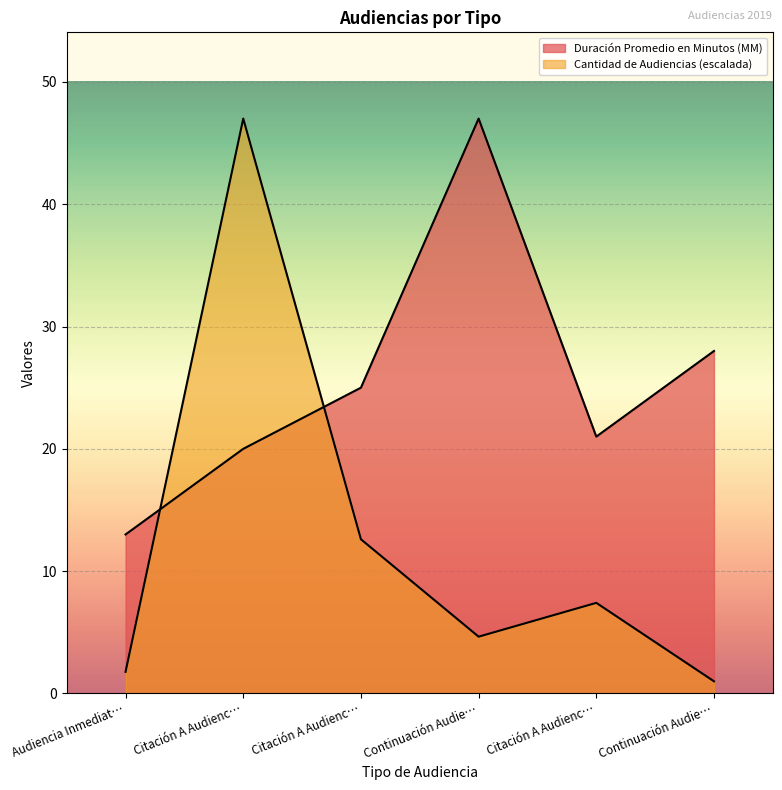

Which series has the largest total across all categories?

Duración Promedio en Minutos (MM)